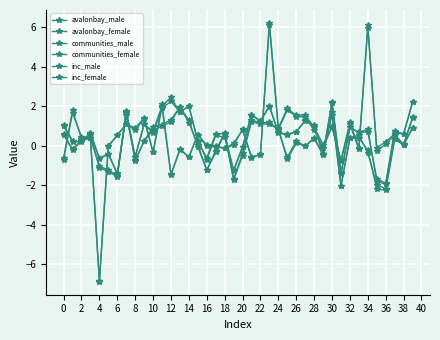

True or false: avalonbay_male and communities_male intersect in this chart.

True